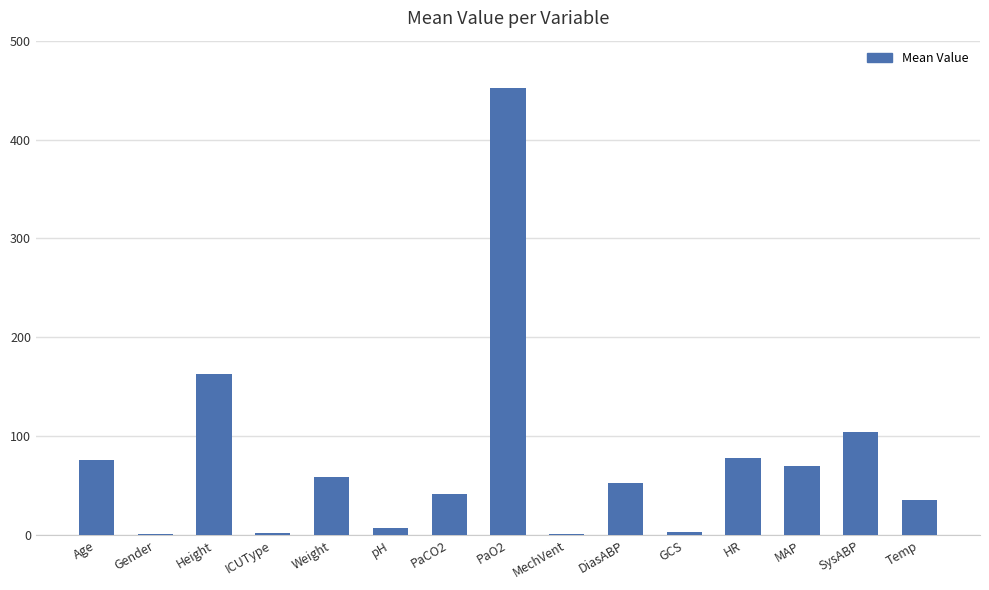

What is the greatest value displayed?

452.0